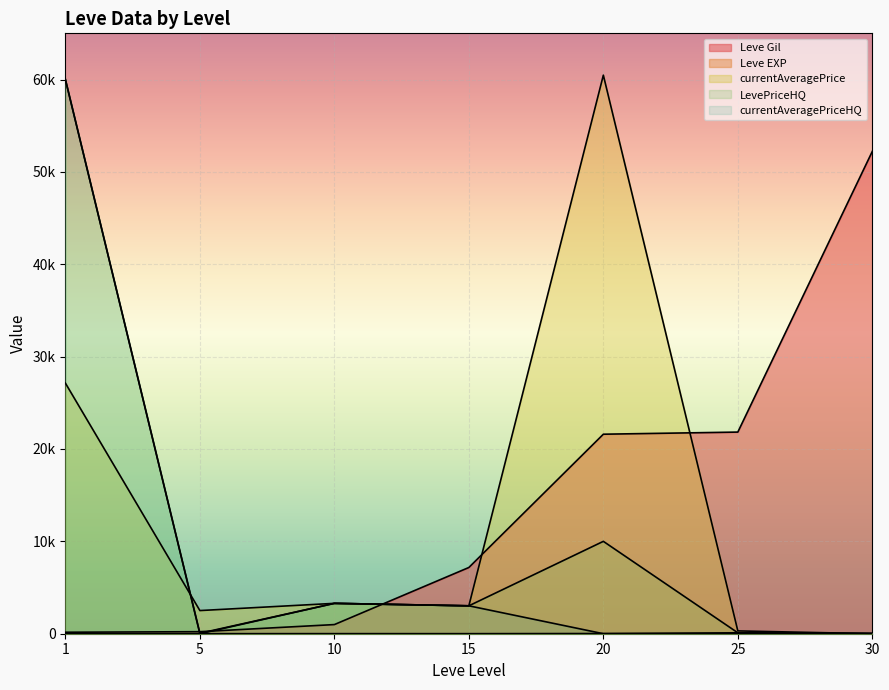

Which series has the largest total across all categories?

Leve Gil